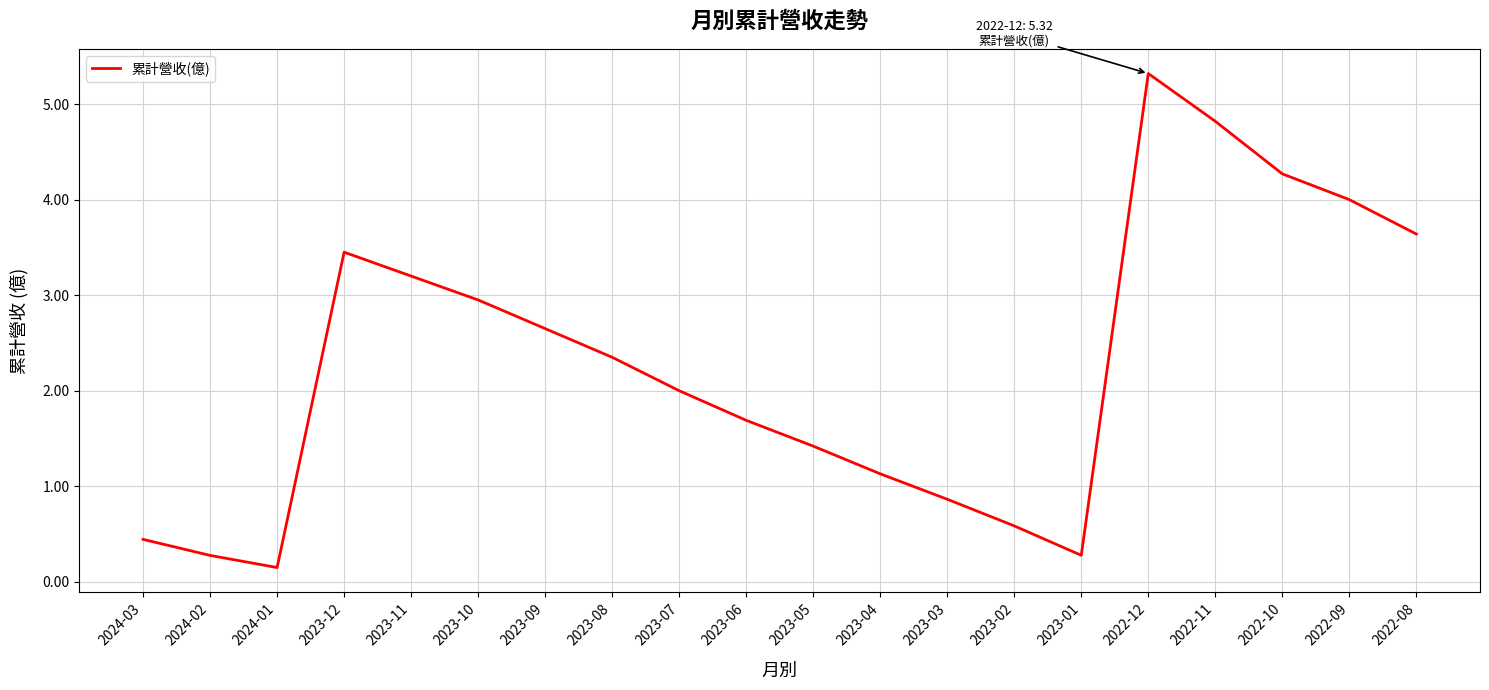

What is the difference between the maximum and minimum values?

5.2